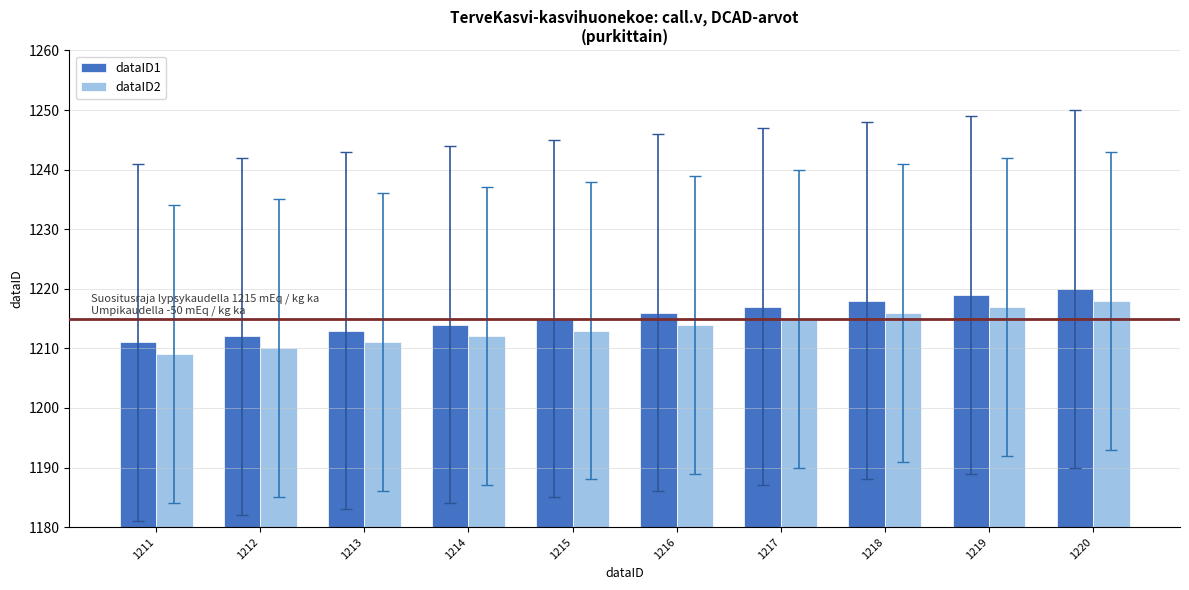

Which category has the highest value in the dataID1 series?

1220